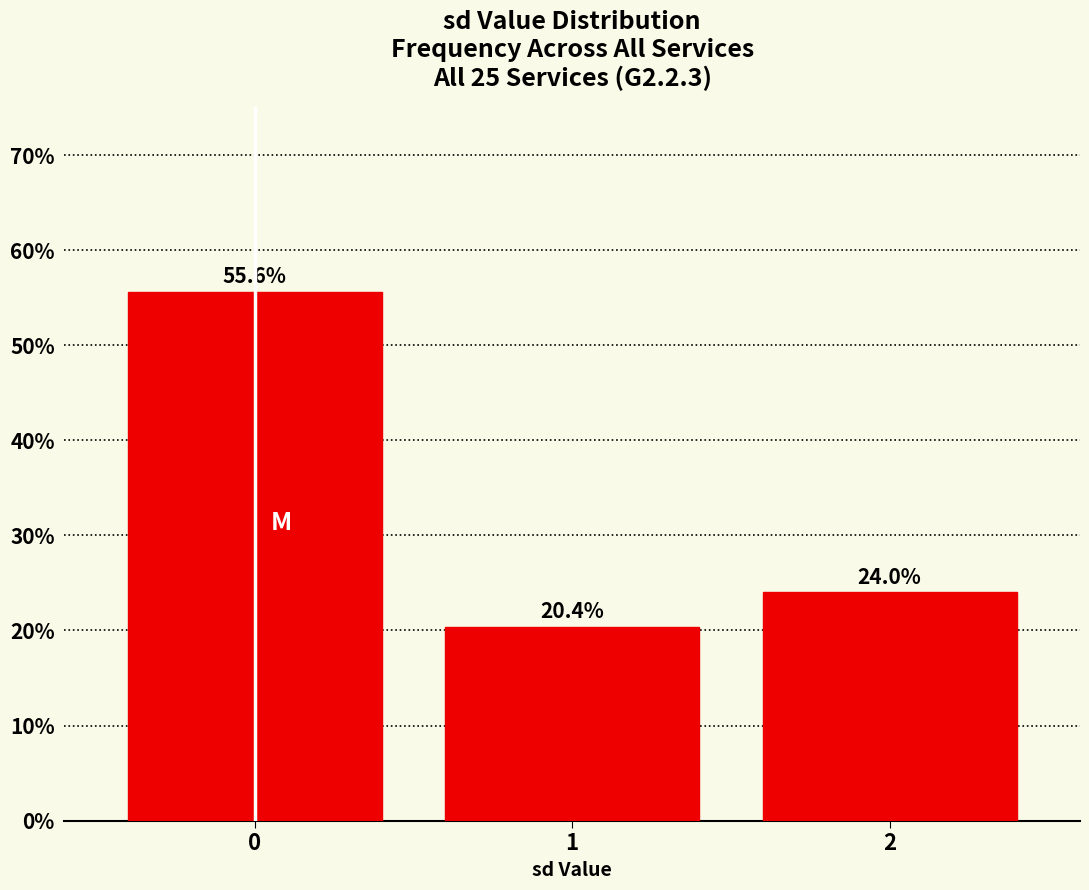

Reading right to left, list all the values displayed in this chart.

24.0	20.4	55.6